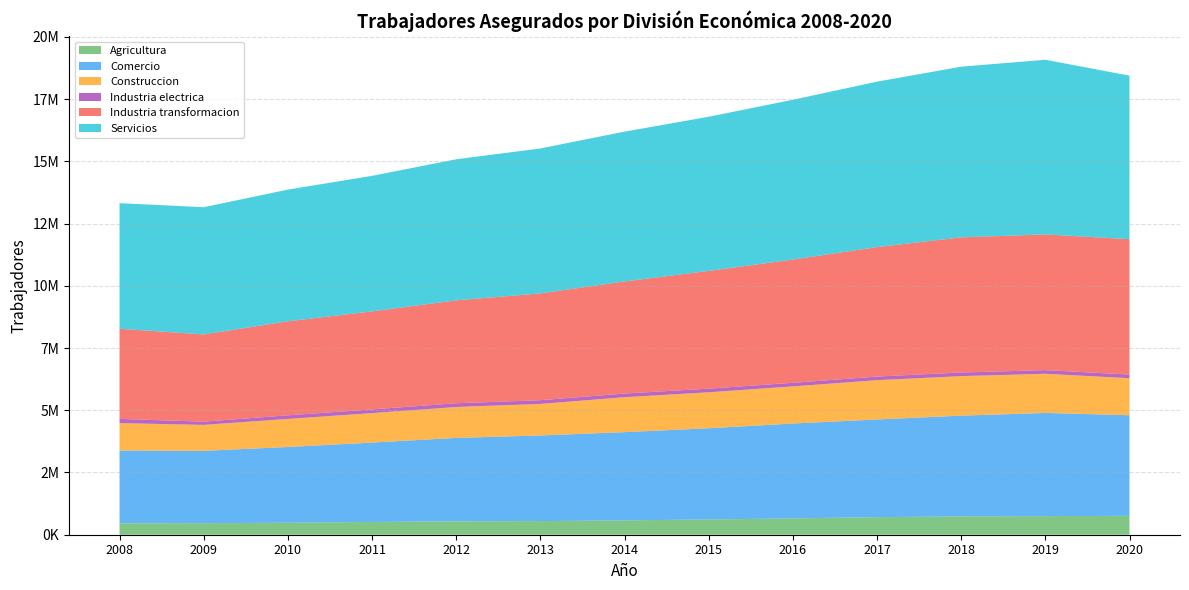

Reading left to right, transcribe all the data shown in this chart.

Agricultura: 2008=458308	2009=464568	2010=481216	2011=513080	2012=538558	2013=546437	2014=576888	2015=613496	2016=655624	2017=705240	2018=736854	2019=747527	2020=757997
Comercio: 2008=2924150	2009=2905074	2010=3042080	2011=3188378	2012=3349750	2013=3440676	2014=3543646	2015=3663462	2016=3811152	2017=3924758	2018=4046072	2019=4143292	2020=4040863
Construccion: 2008=1099436	2009=1042576	2010=1128106	2011=1183722	2012=1241453	2013=1266891	2014=1402760	2015=1444096	2016=1490951	2017=1577452	2018=1587298	2019=1574128	2020=1487563
Industria electrica: 2008=171728	2009=129759	2010=143946	2011=148490	2012=150911	2013=149282	2014=147415	2015=146817	2016=143941	2017=144868	2018=145917	2019=146299	2020=146801
Industria transformacion: 2008=3617921	2009=3504394	2010=3778887	2011=3937155	2012=4134248	2013=4290140	2014=4502458	2015=4729479	2016=4950913	2017=5201549	2018=5428597	2019=5450985	2020=5438831
Servicios: 2008=5046744	2009=5109194	2010=5287823	2011=5444181	2012=5666232	2013=5821821	2014=6018112	2015=6191641	2016=6418911	2017=6644969	2018=6855708	2019=7015581	2020=6568520